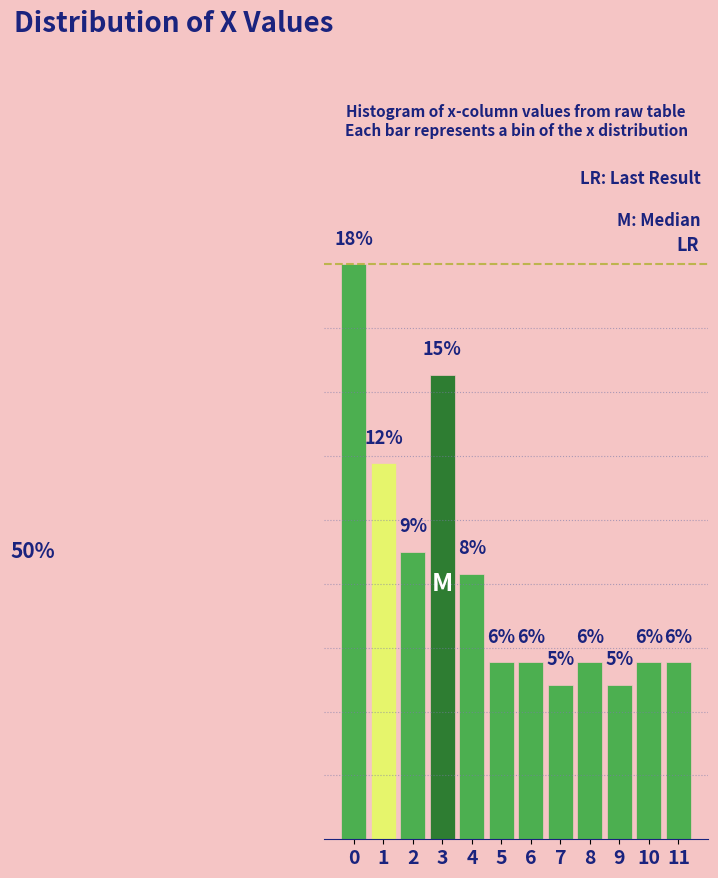

Are the bars horizontal?

No